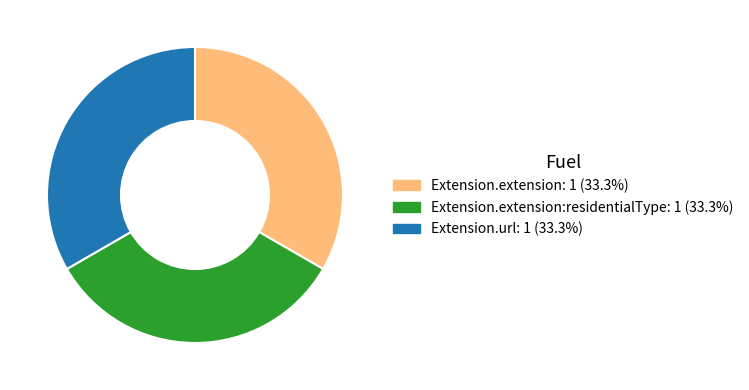

Is there a majority slice in this chart?

No